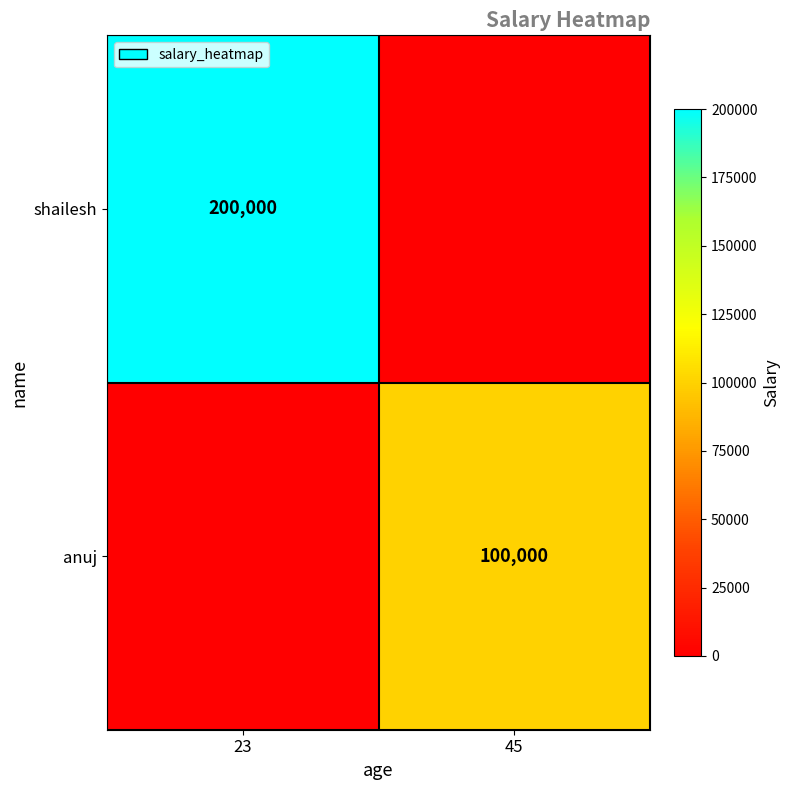

The value of shailesh at 23 is 200000. True or false?

True